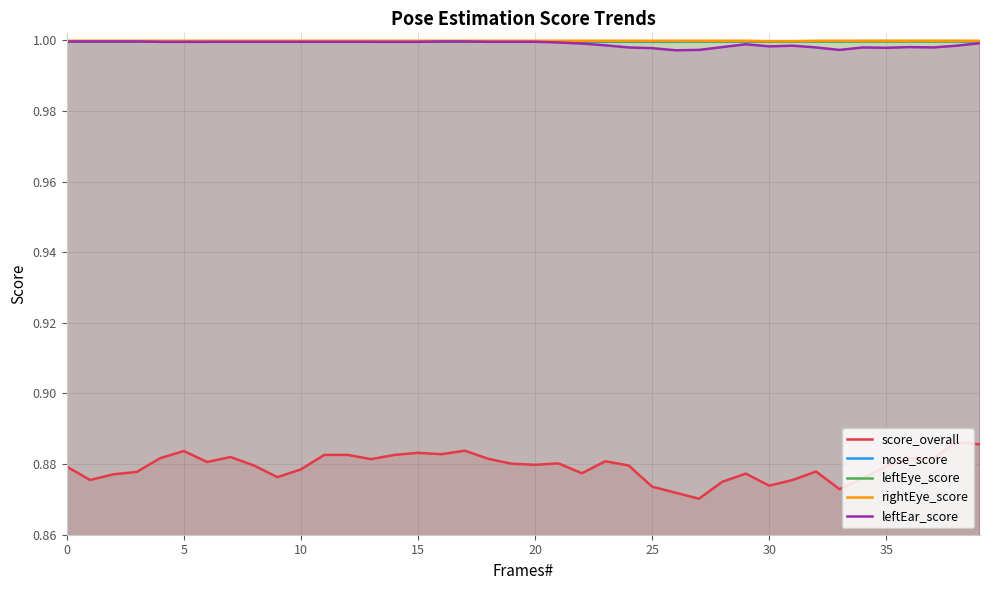

What are all the series names shown in the legend?

score_overall, nose_score, leftEye_score, rightEye_score, leftEar_score